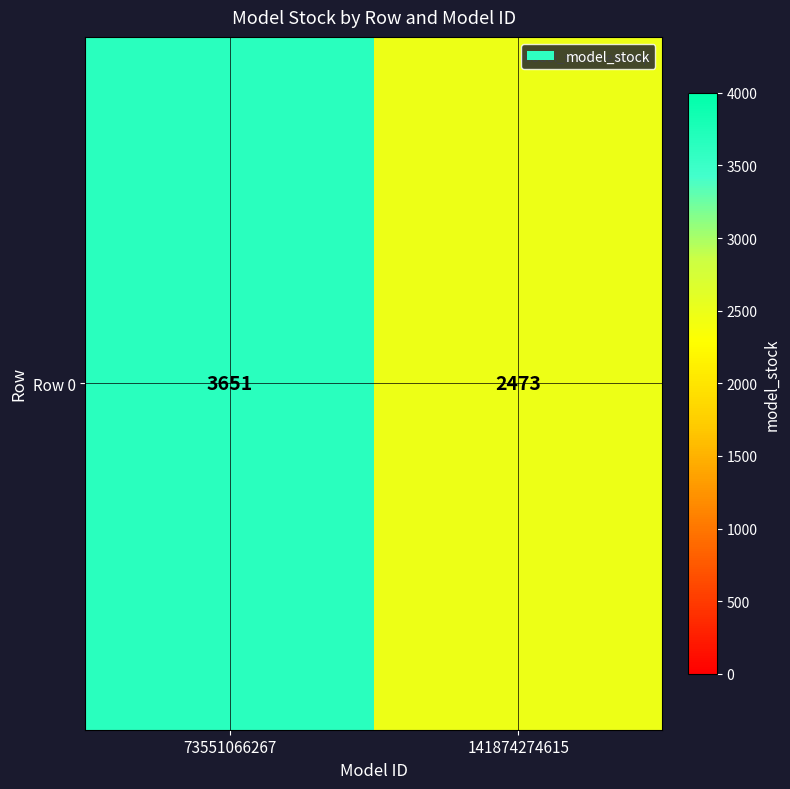

True or false: the data shows 6330 at 73551066267.

False